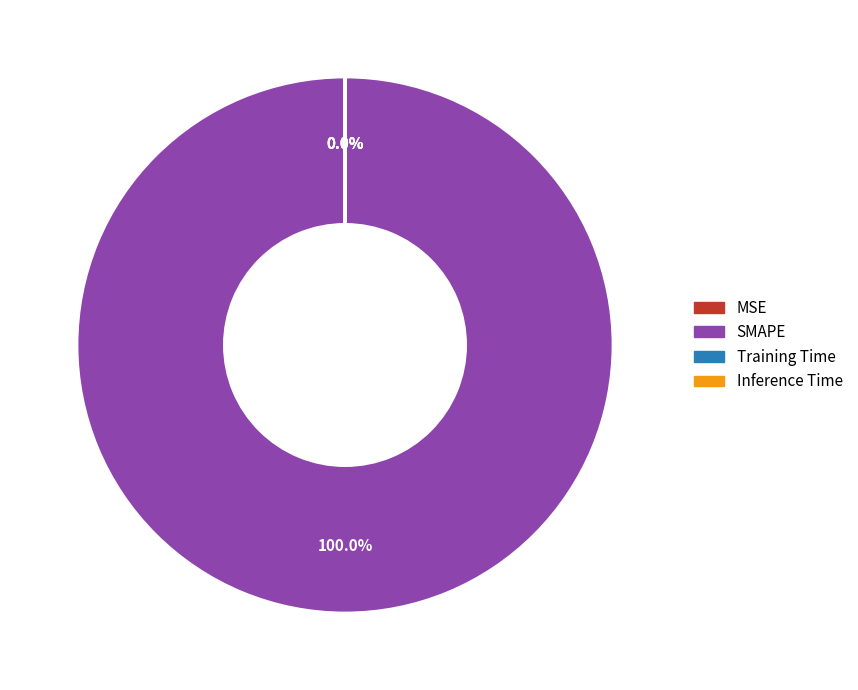

Which slice is the largest?

SMAPE